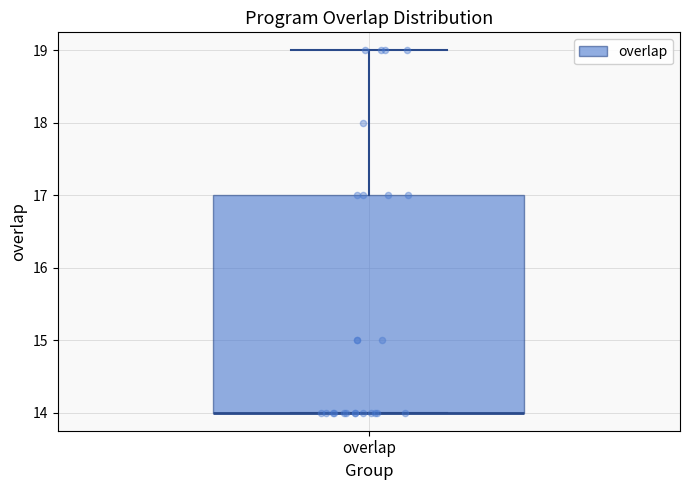

Transcribe this box plot: give where the median line is, the range the box spans, and where the two whiskers end, as read against the y-axis. The values are not printed on the chart, so give them approximately, as read against the axis.

median 14 (drawn on the box's lower edge), box 14 to 17, whiskers 14 to 19